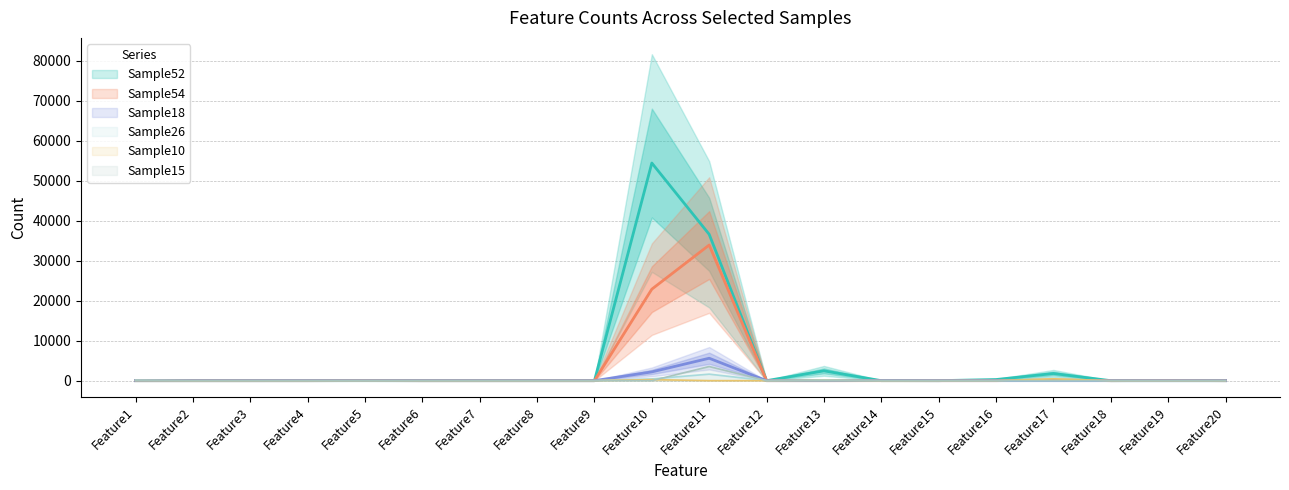

After their last crossing, which series has the higher values: Sample54 or Sample18?

Sample54